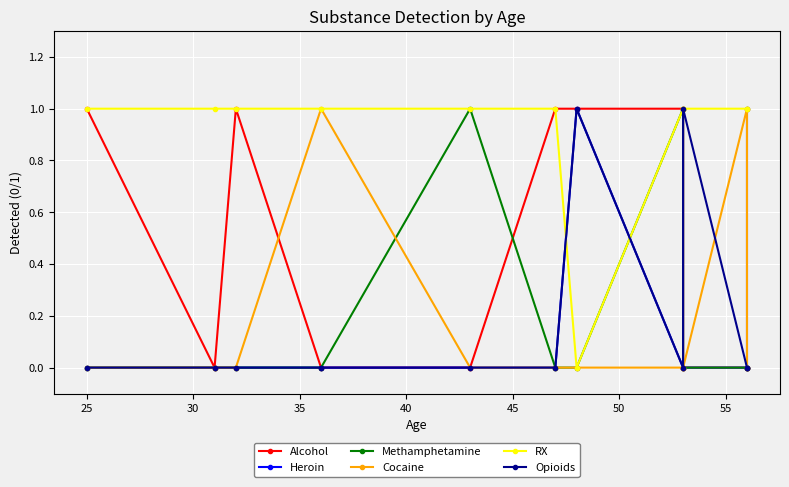

List the series in order of their peak value, lowest first.

Alcohol, Heroin, Methamphetamine, Cocaine, RX, Opioids